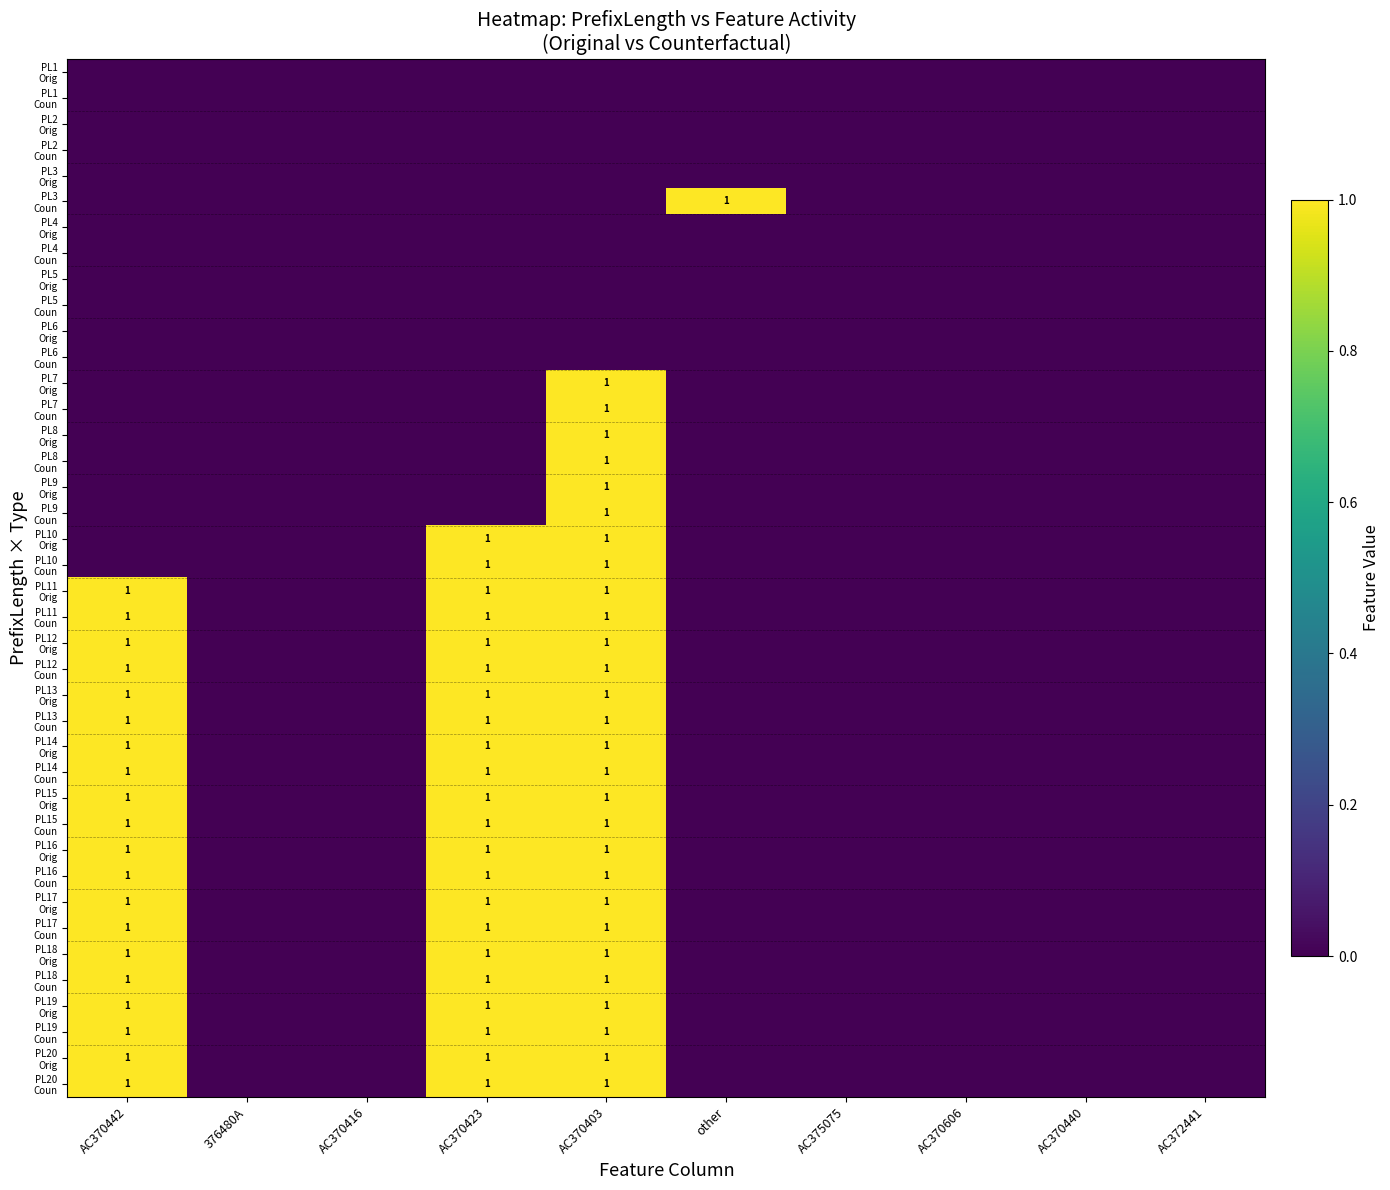

What is the sum of all PL13 Coun values?

3